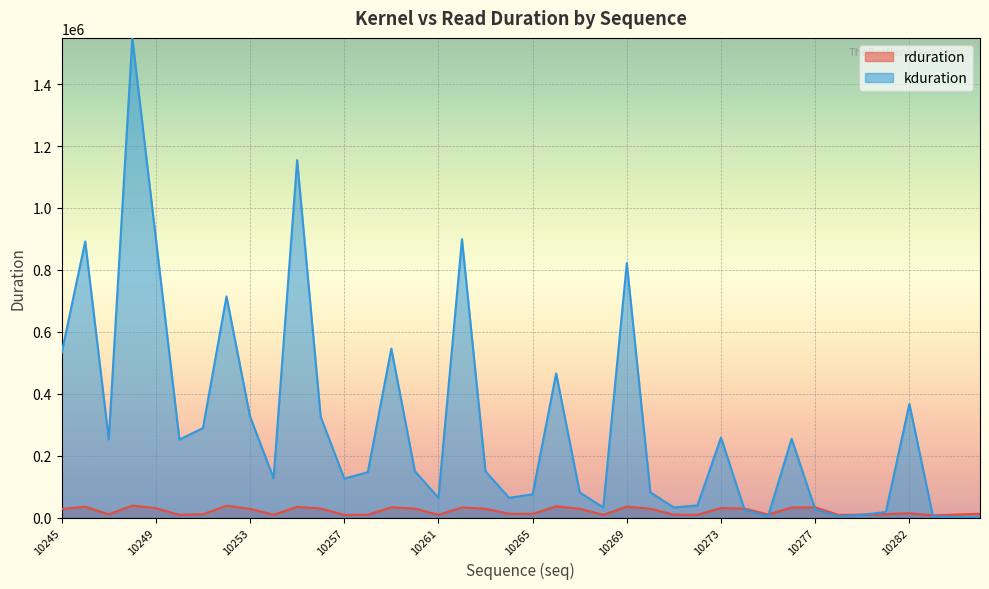

True or false: rduration and kduration cross at least once.

True